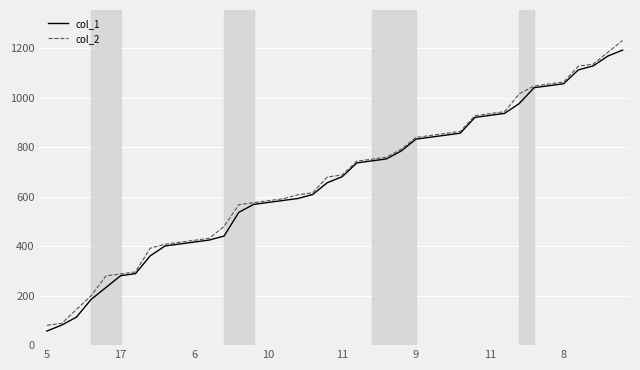

Which series has the widest spread of values?

col_2